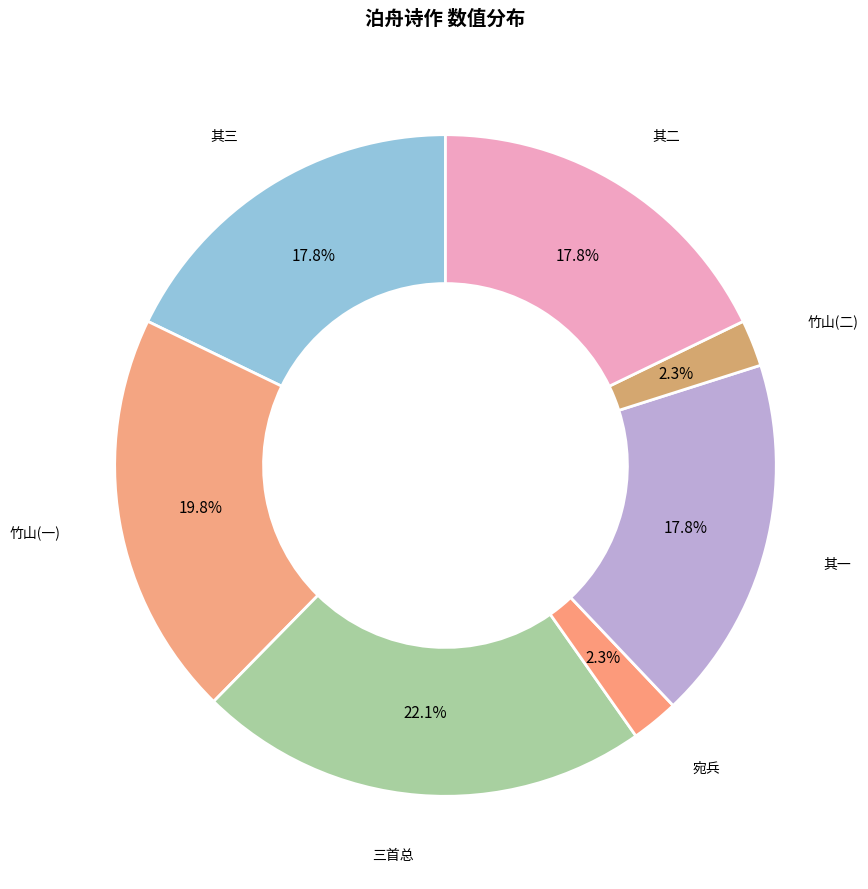

How many segments does this pie chart have?

7